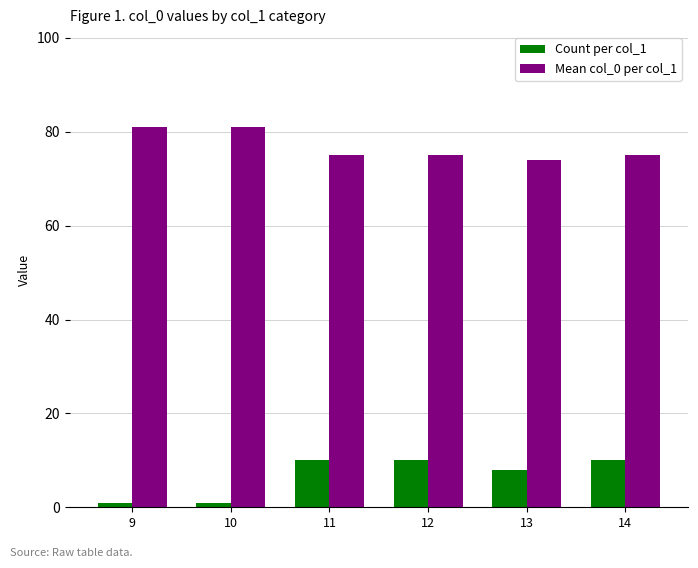

What is the difference between the maximum and minimum values in the Mean col_0 per col_1 series?

7